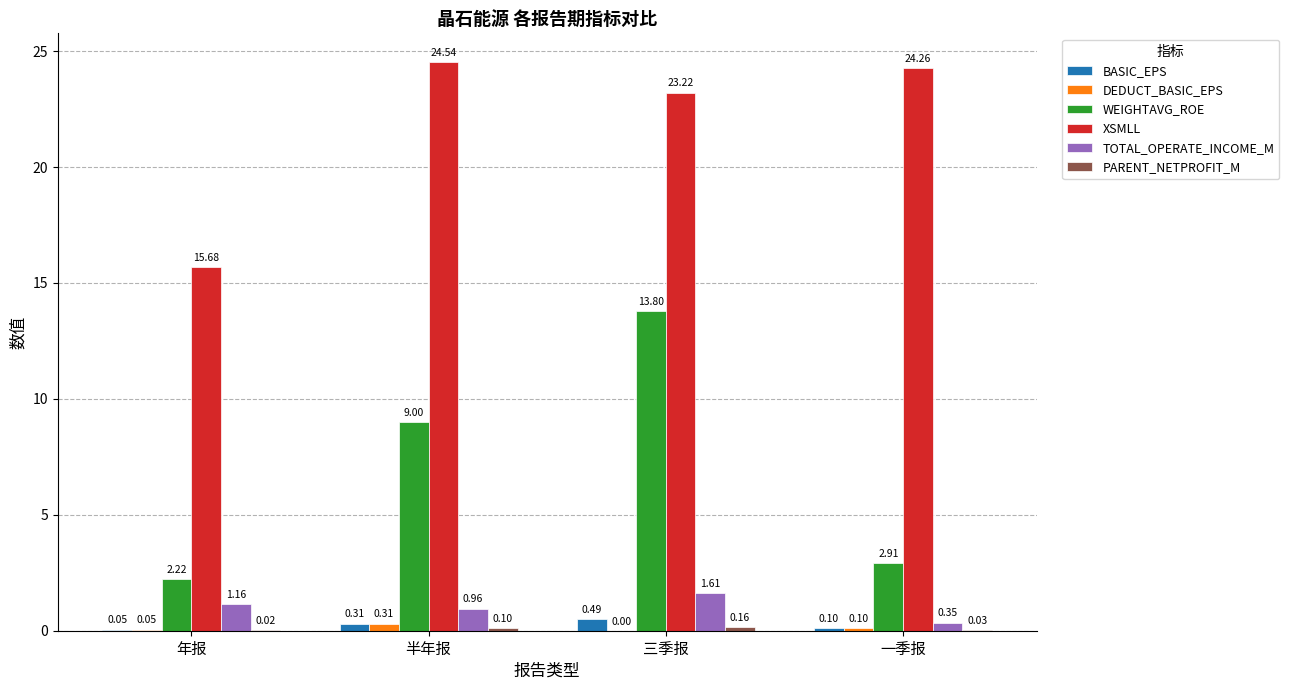

Which category has the highest value across all series?

半年报